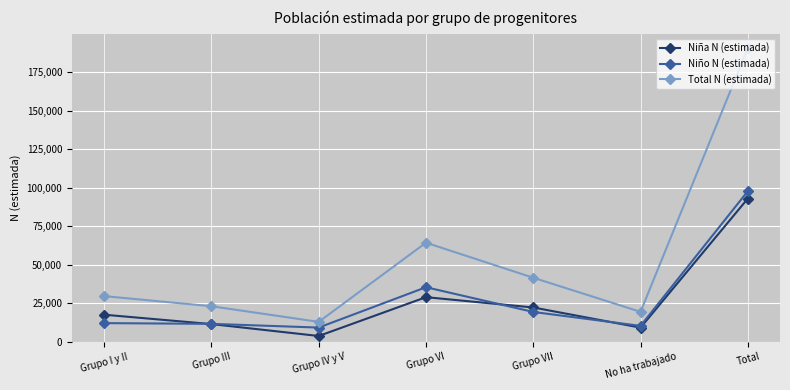

True or false: Total N (estimada) and Niña N (estimada) cross at least once.

False